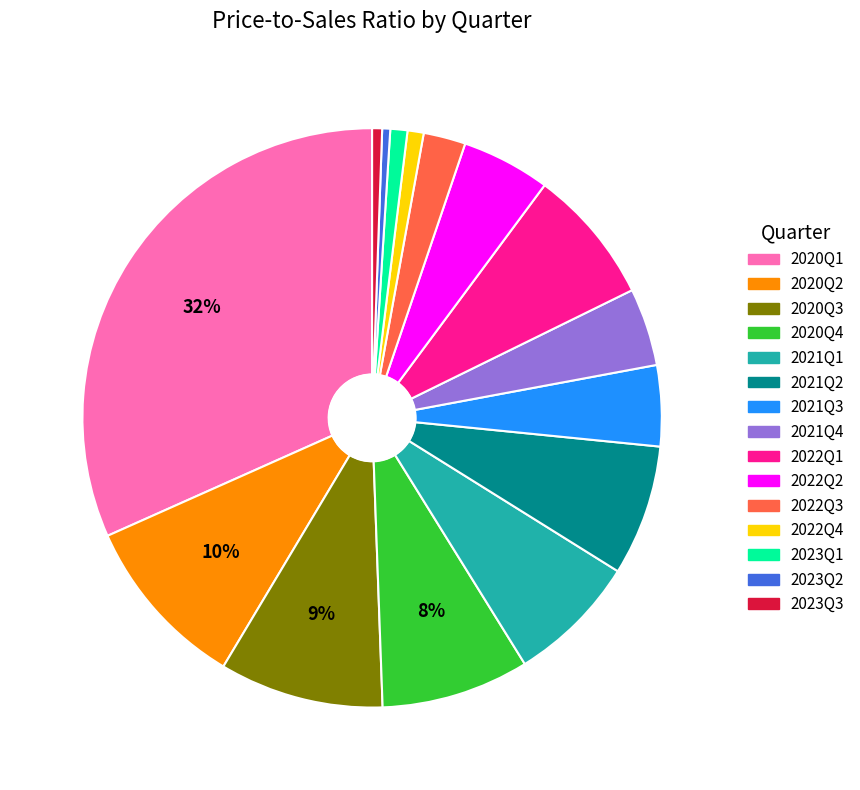

Does 2023Q1 account for over 50% of the chart?

No